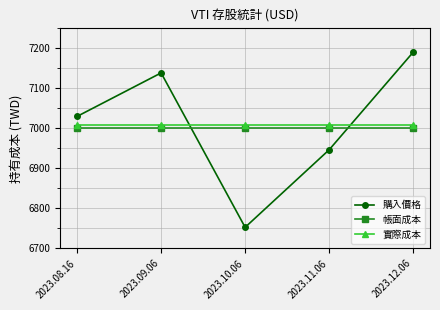

The value of 實際成本 at 2023.09.06 is 7008.3. True or false?

True